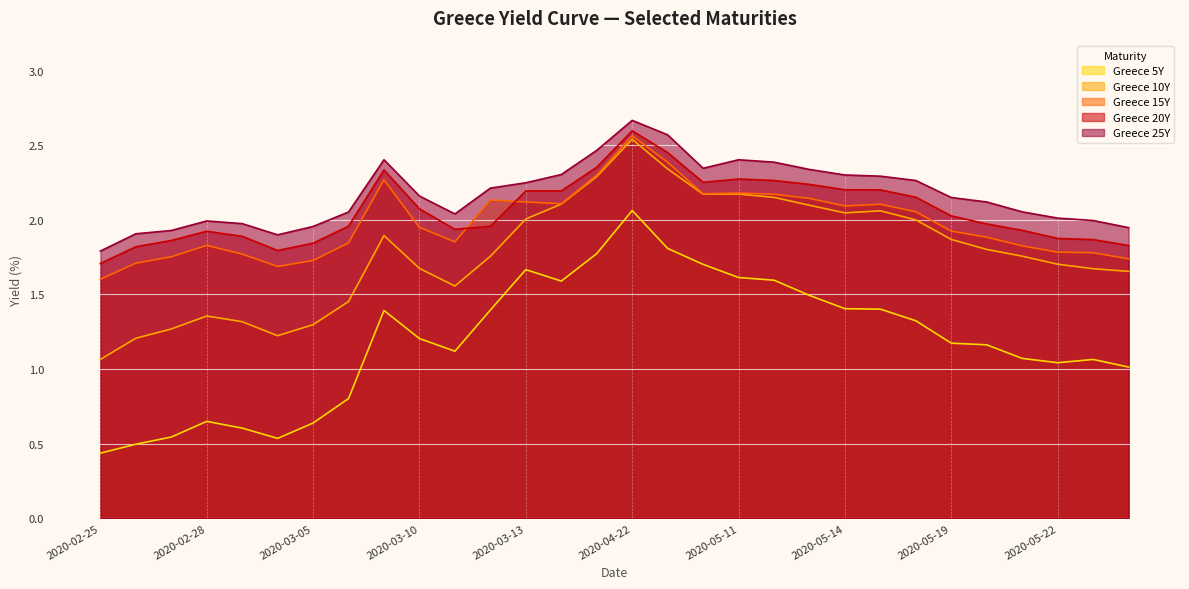

The value of Greece 20Y at 2020-03-05 is 1.8. True or false?

True